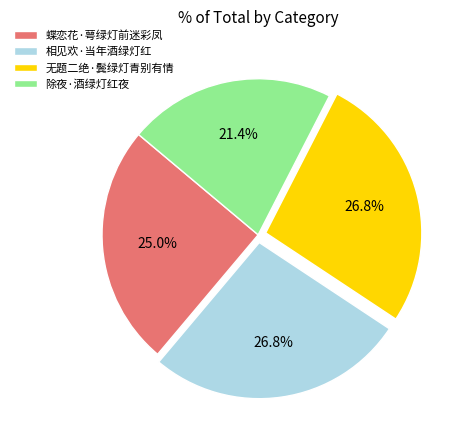

Between 相见欢·当年酒绿灯红 and 蝶恋花·萼绿灯前迷彩凤, which is larger?

相见欢·当年酒绿灯红